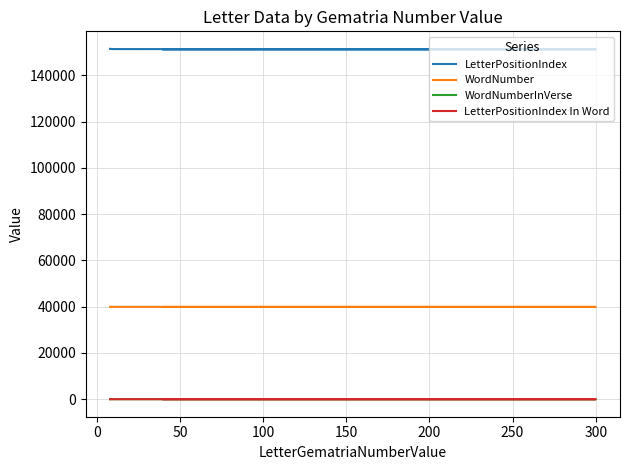

Is it true that WordNumberInVerse equals 0 at 100?

False